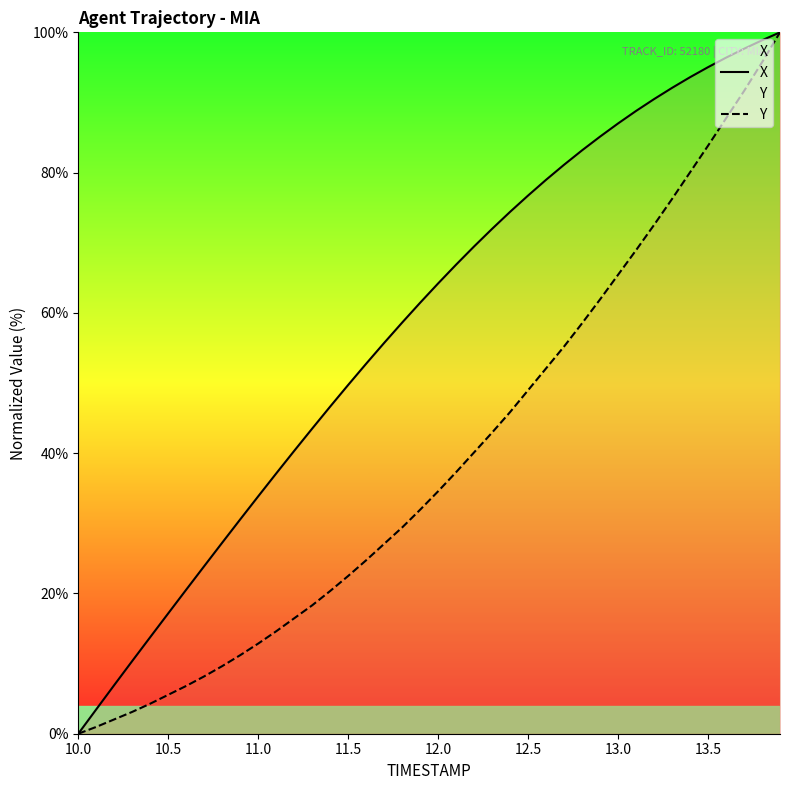

True or false: Y and X cross at least once.

False